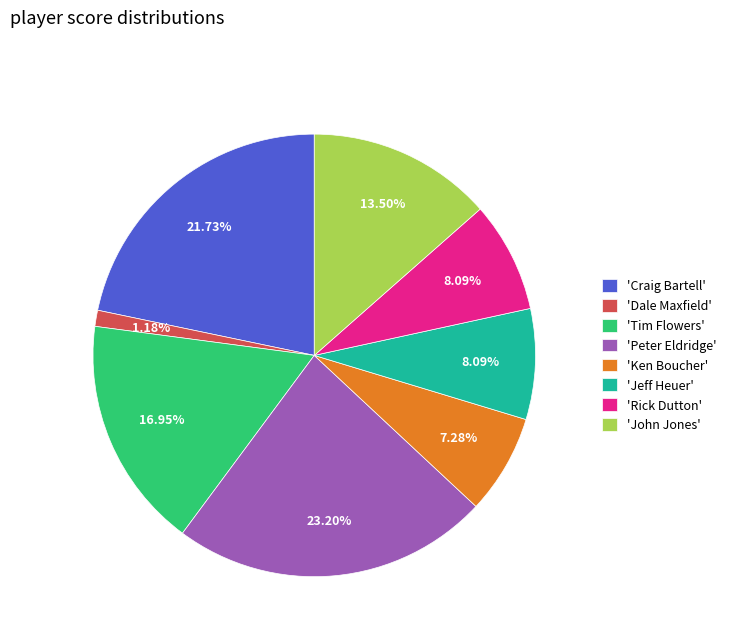

Is there a majority slice in this chart?

No